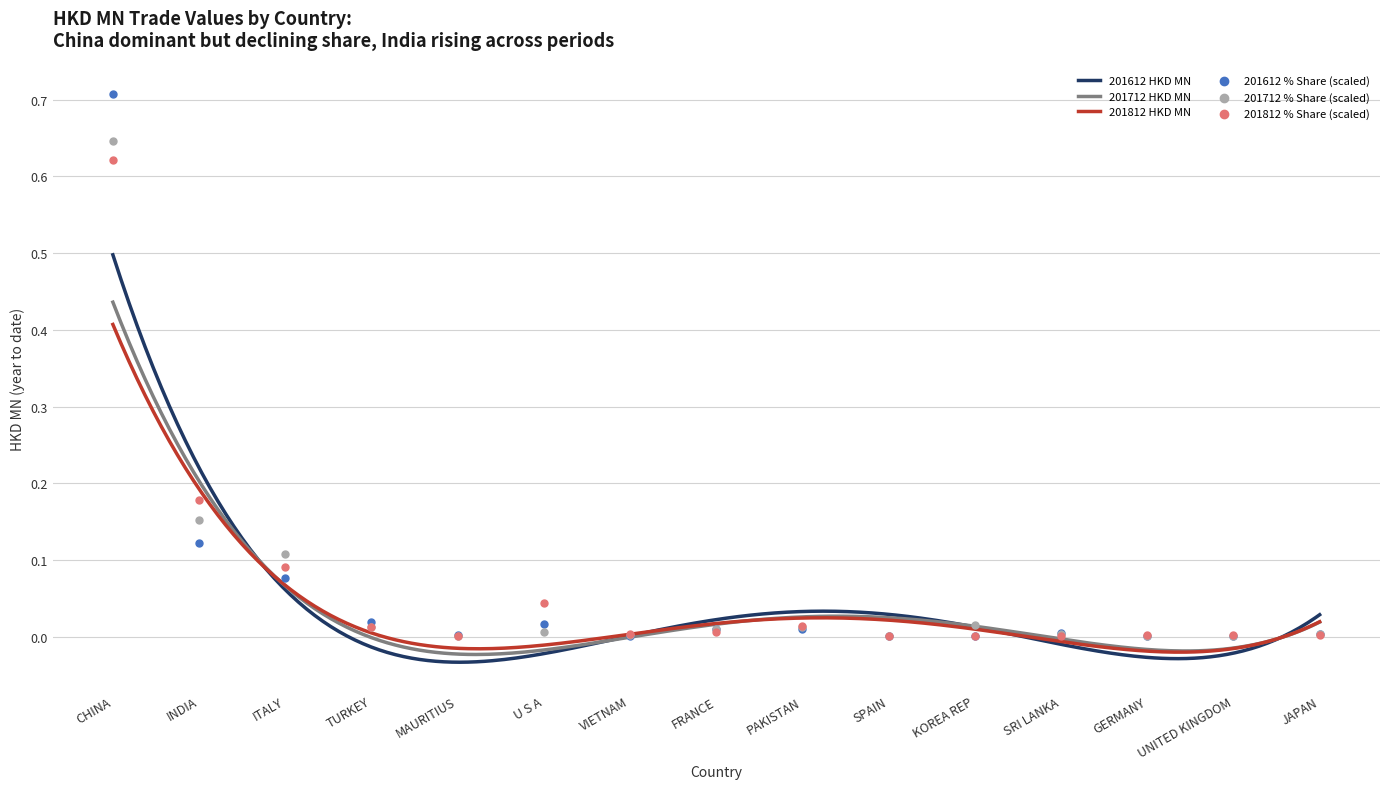

What is the total value across all series at CHINA?

2.0